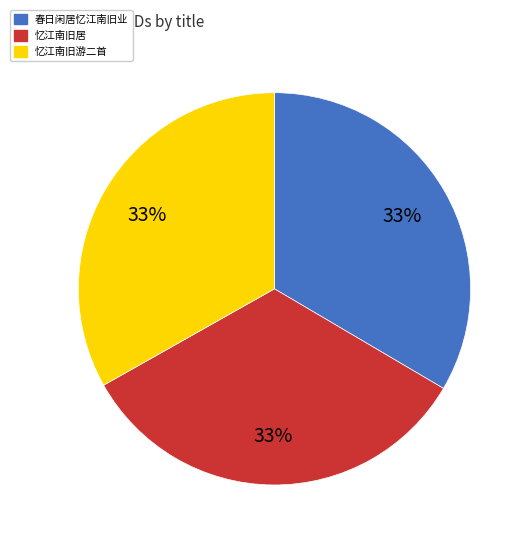

Does any single category account for the majority?

No